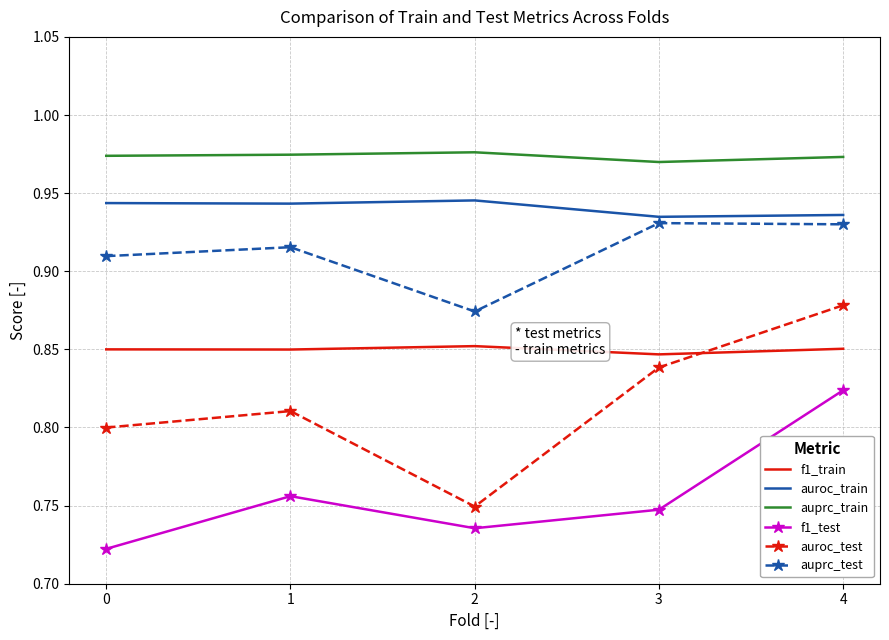

What is the spread (max minus min) of values at 4?

0.1